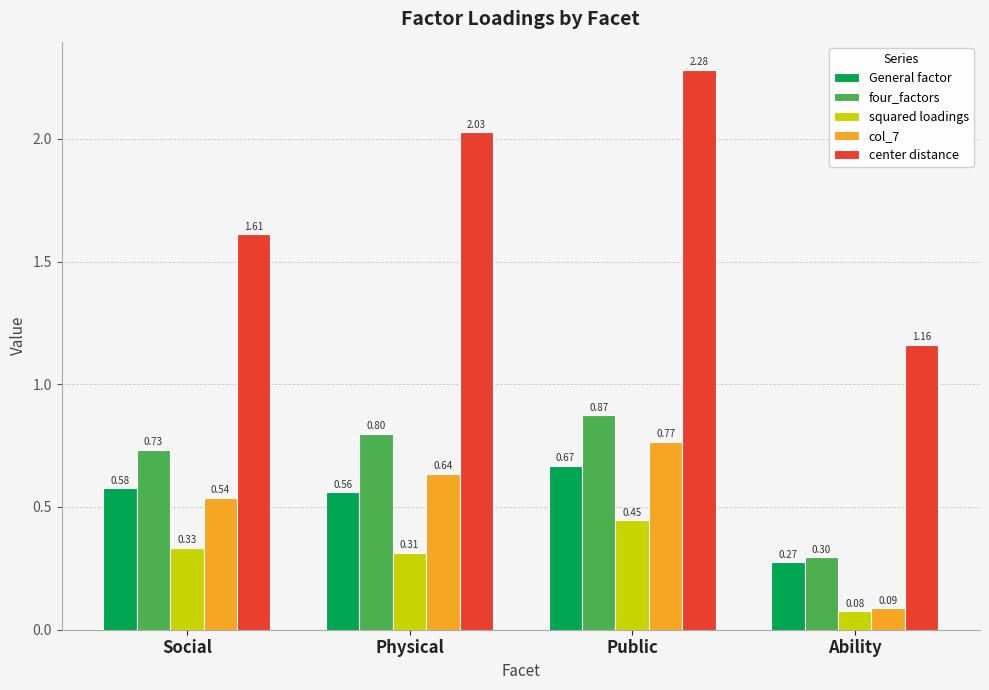

Is the value of center distance at Public greater than the value of General factor at Social?

Yes